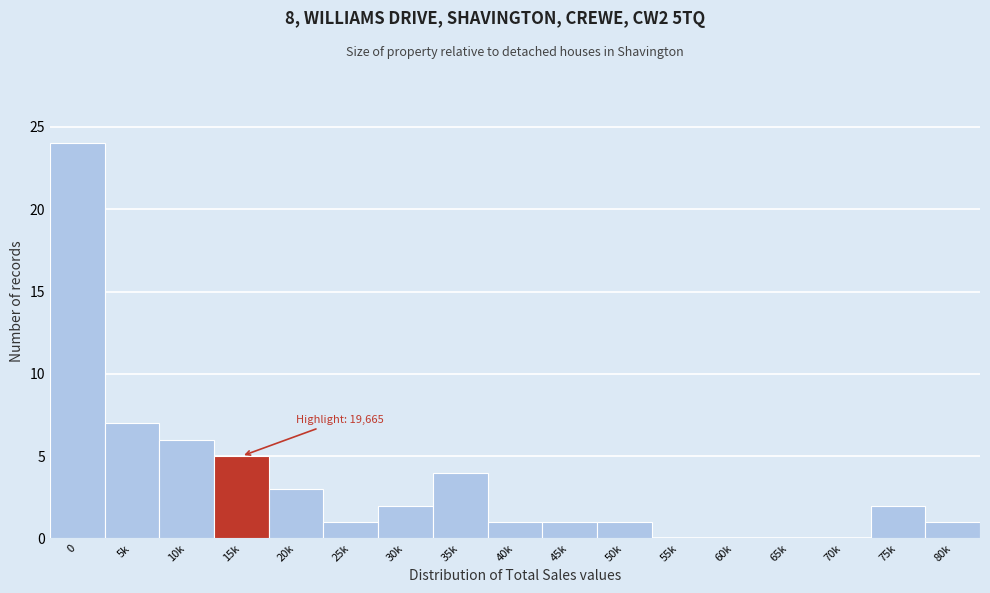

Reading left to right, extract all data points from this chart.

0=24	5k=7	10k=6	15k=5	20k=3	25k=1	30k=2	35k=4	40k=1	45k=1	50k=1	55k=0	60k=0	65k=0	70k=0	75k=2	80k=1